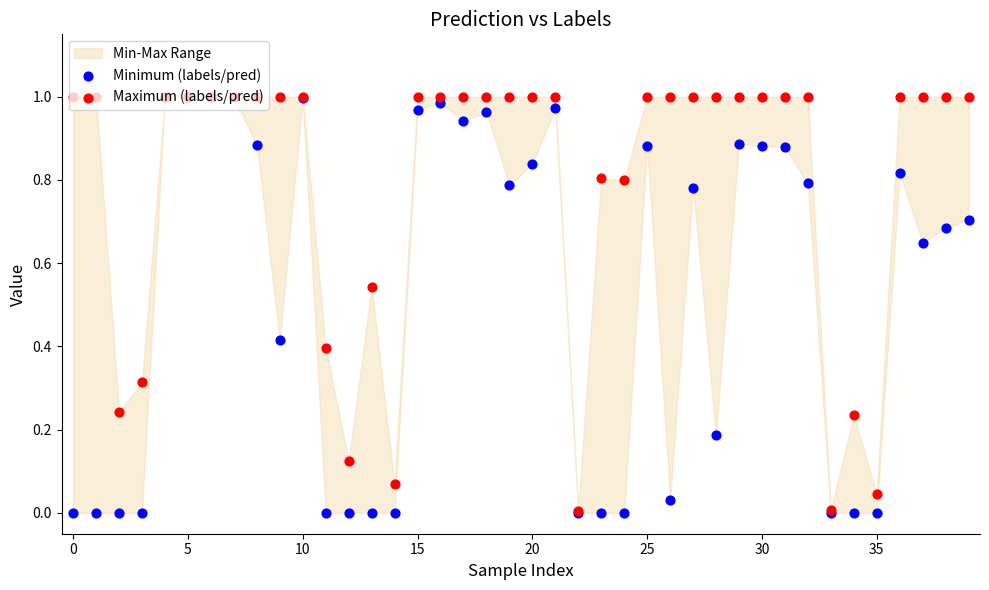

At how many categories does at least one series exceed 0?

40